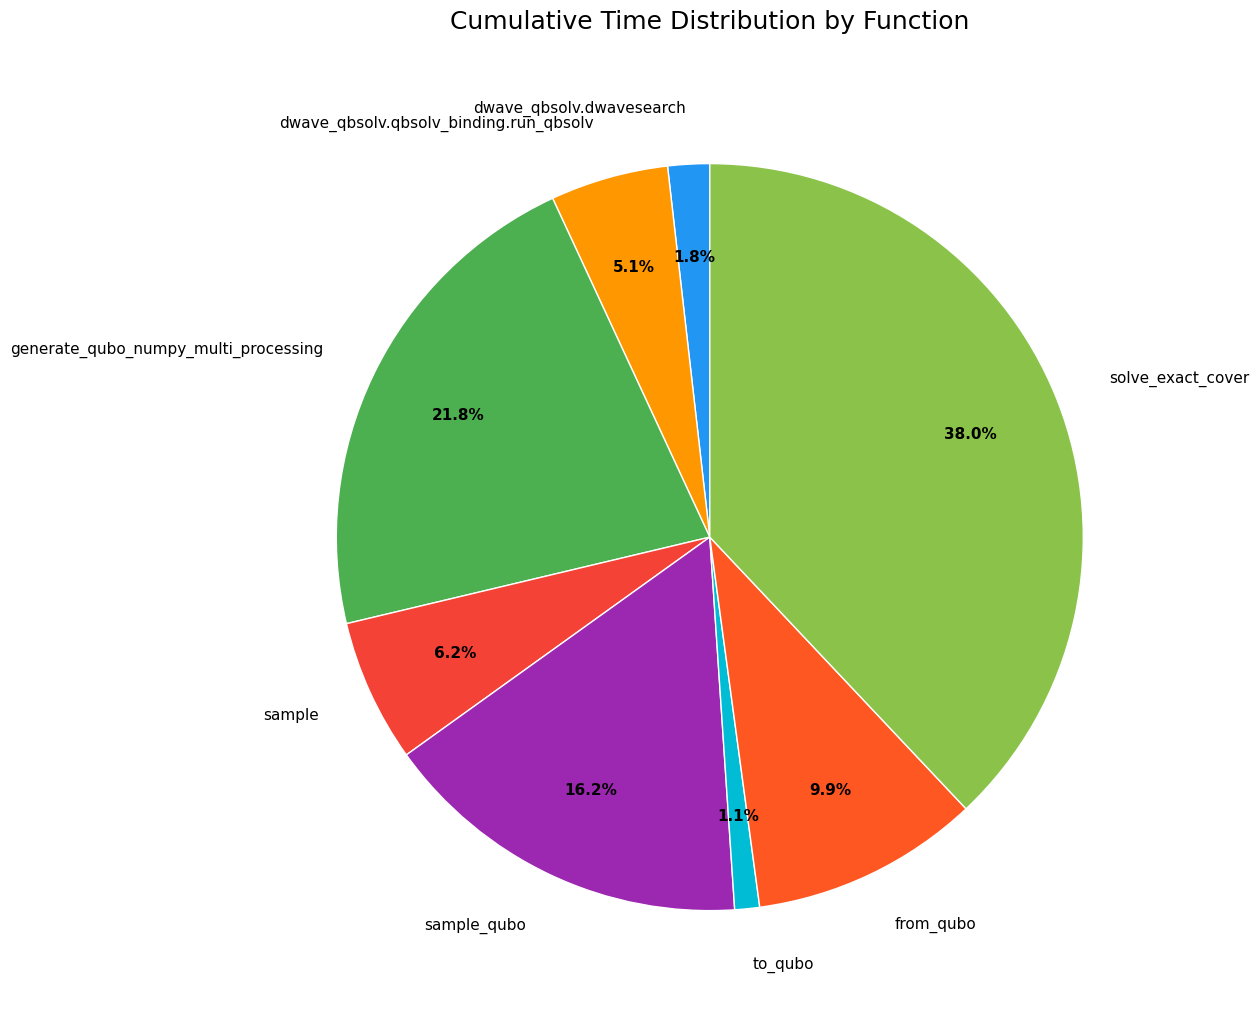

Which category has the biggest portion of the pie?

solve_exact_cover